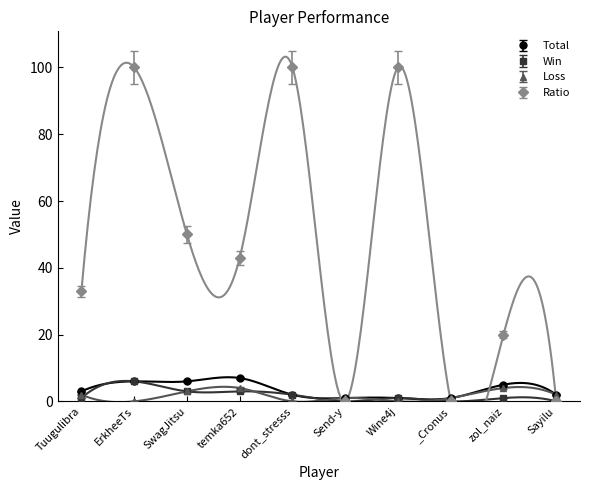

How many values in the Win series exceed 1?

4